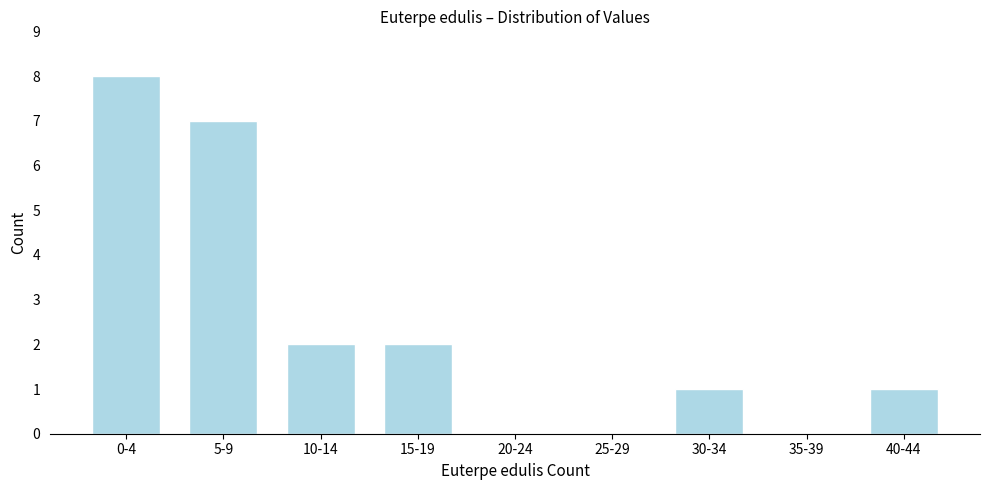

Reading right to left, list all the values displayed in this chart.

40-44=1	35-39=0	30-34=1	25-29=0	20-24=0	15-19=2	10-14=2	5-9=7	0-4=8